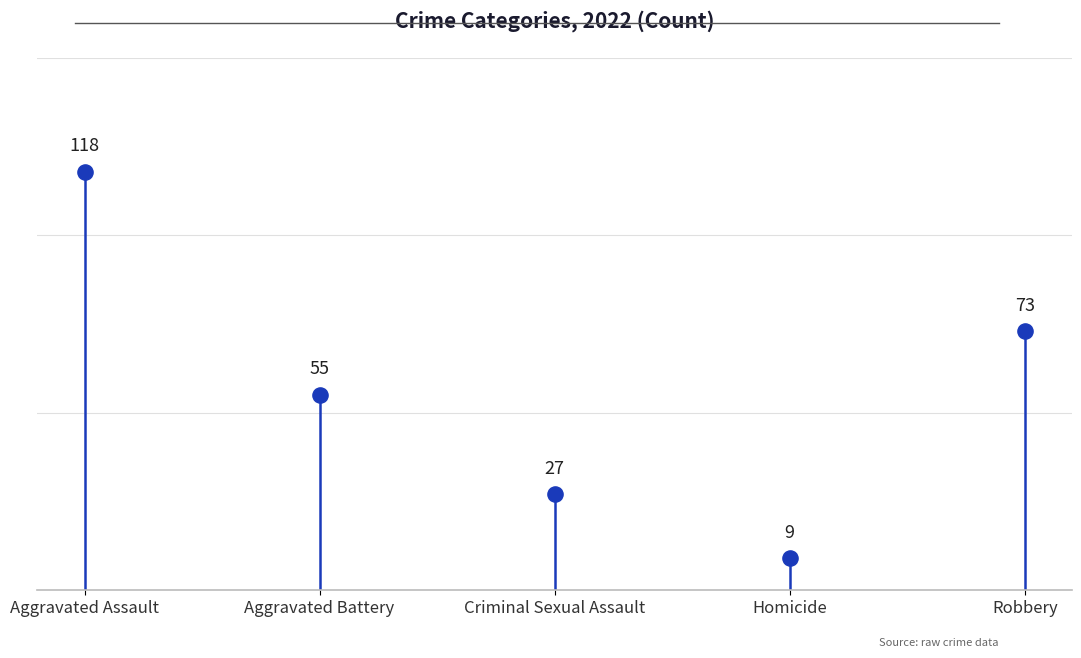

What Y value in the scatter plot is closest to 63?

55